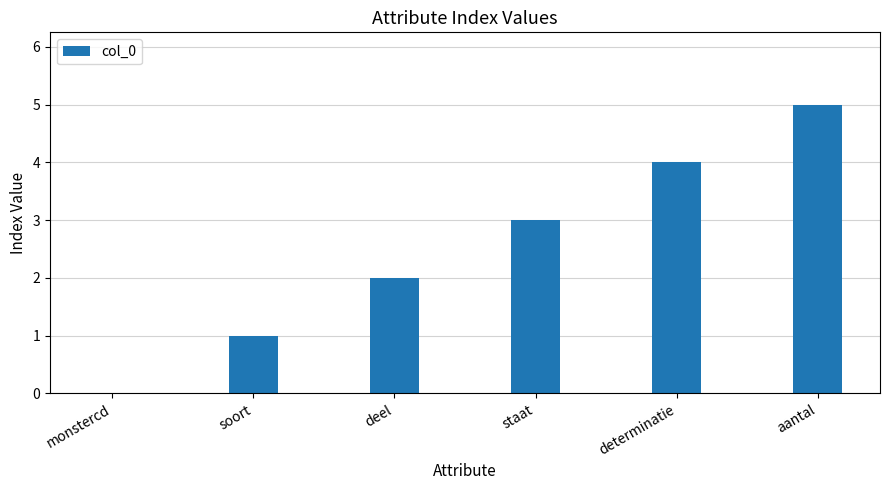

Where is the data nearest to the value 2?

deel